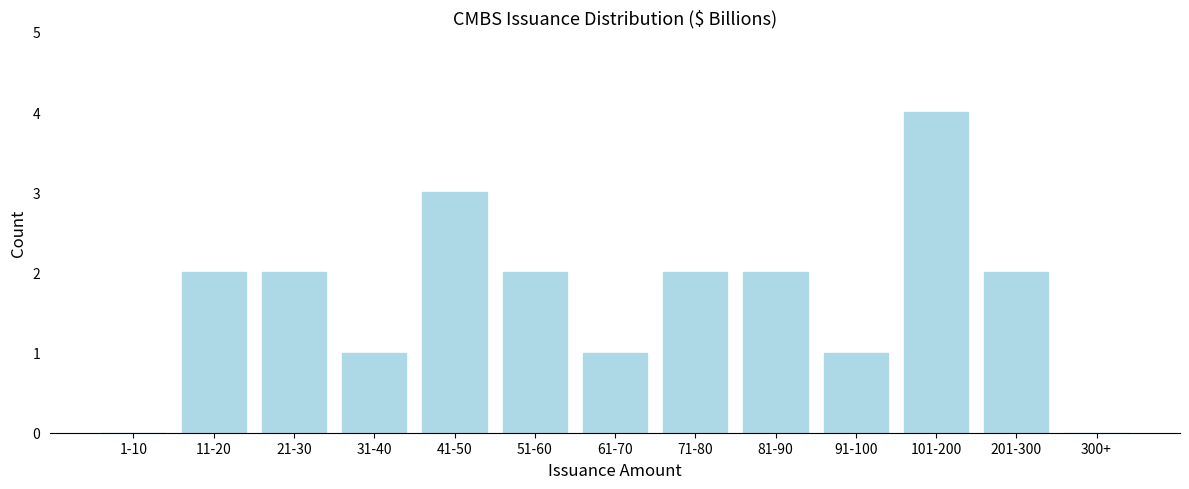

Reading left to right, extract all data points from this chart.

1-10=0	11-20=2	21-30=2	31-40=1	41-50=3	51-60=2	61-70=1	71-80=2	81-90=2	91-100=1	101-200=4	201-300=2	300+=0